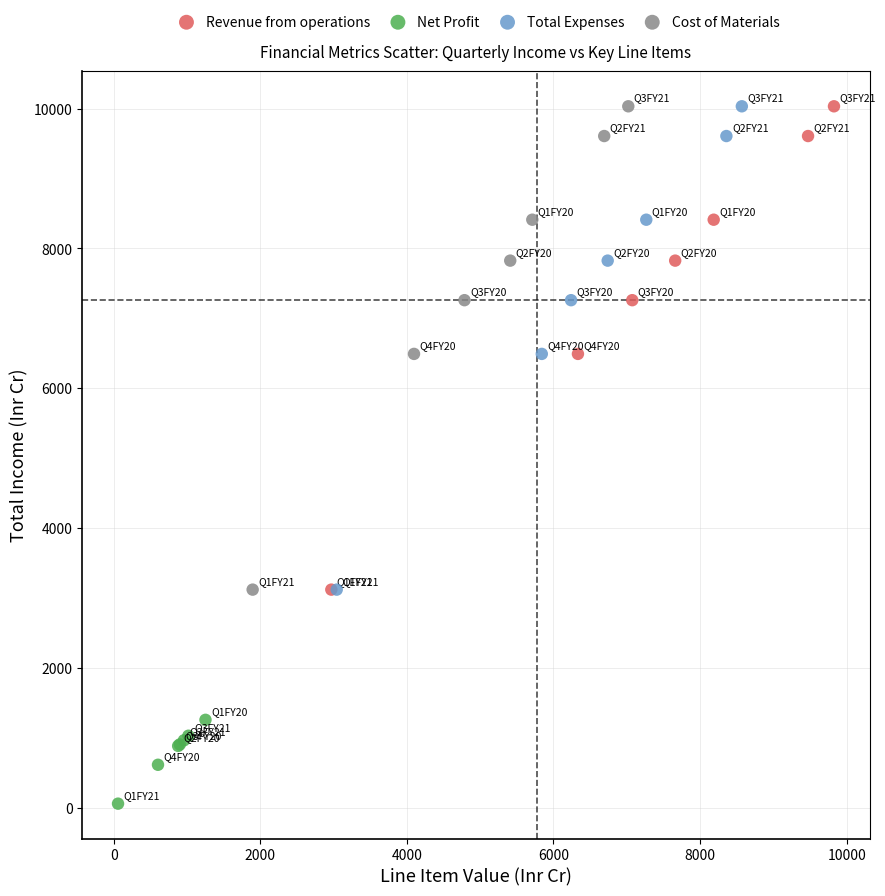

Which series contains the lowest Y value?

Net Profit